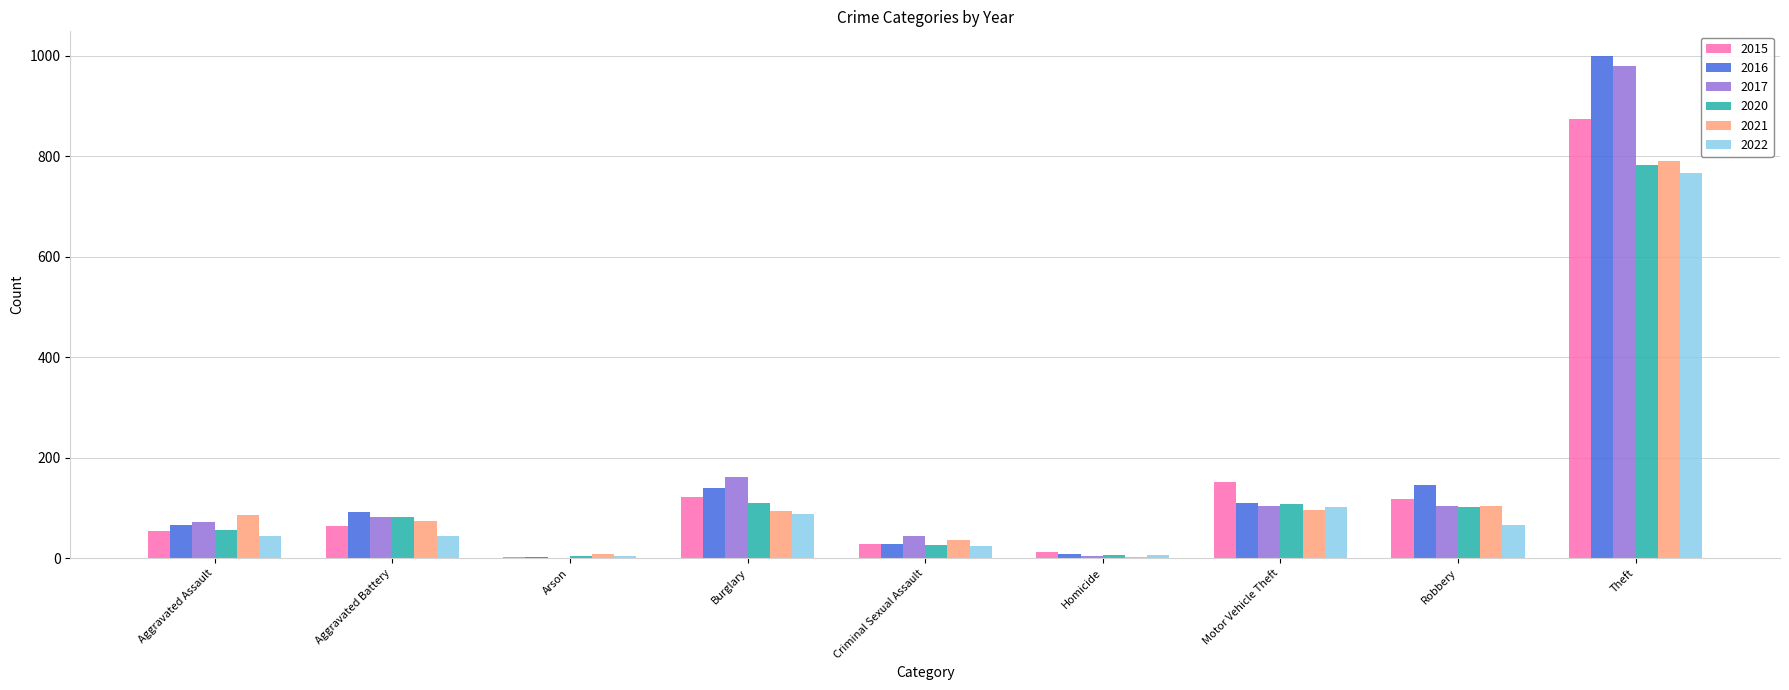

Is it true that 2021 equals 75 at Aggravated Battery?

True